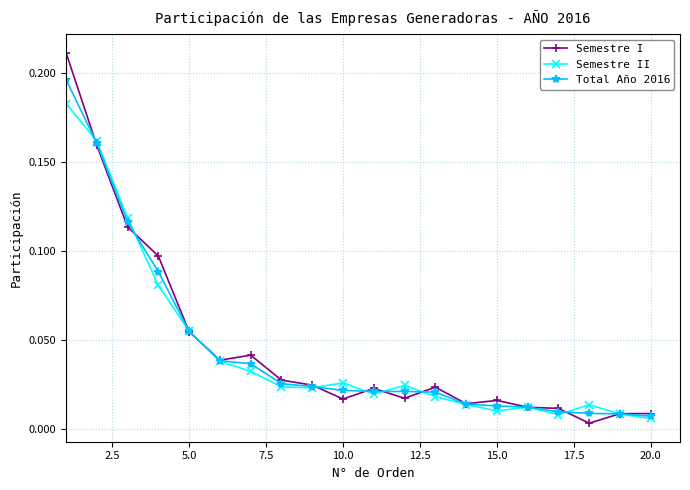

At how many categories does at least one series exceed 0?

20